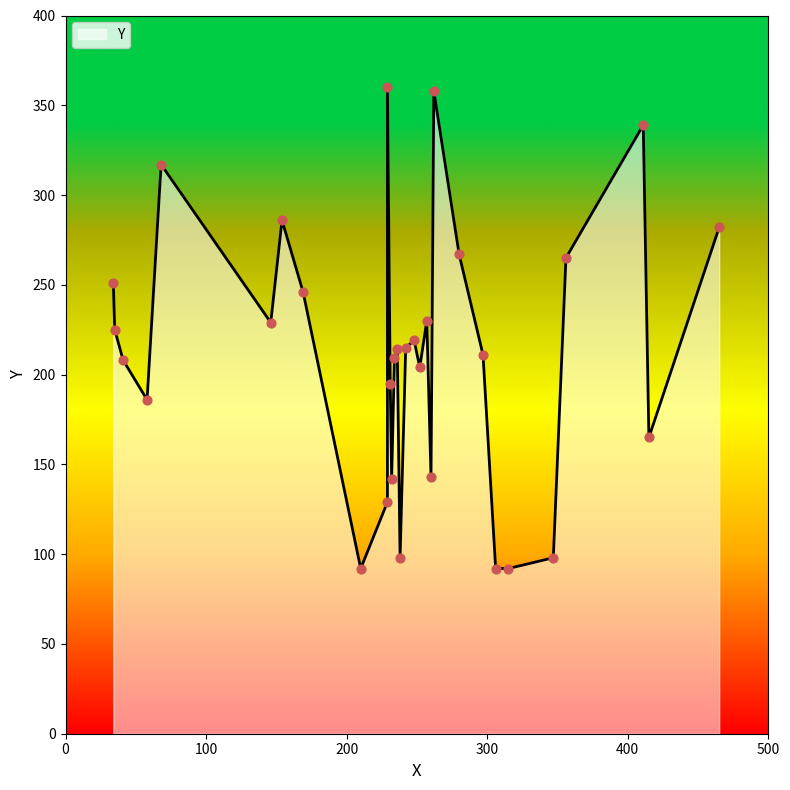

What is the change in value from 356 to 262?

+93